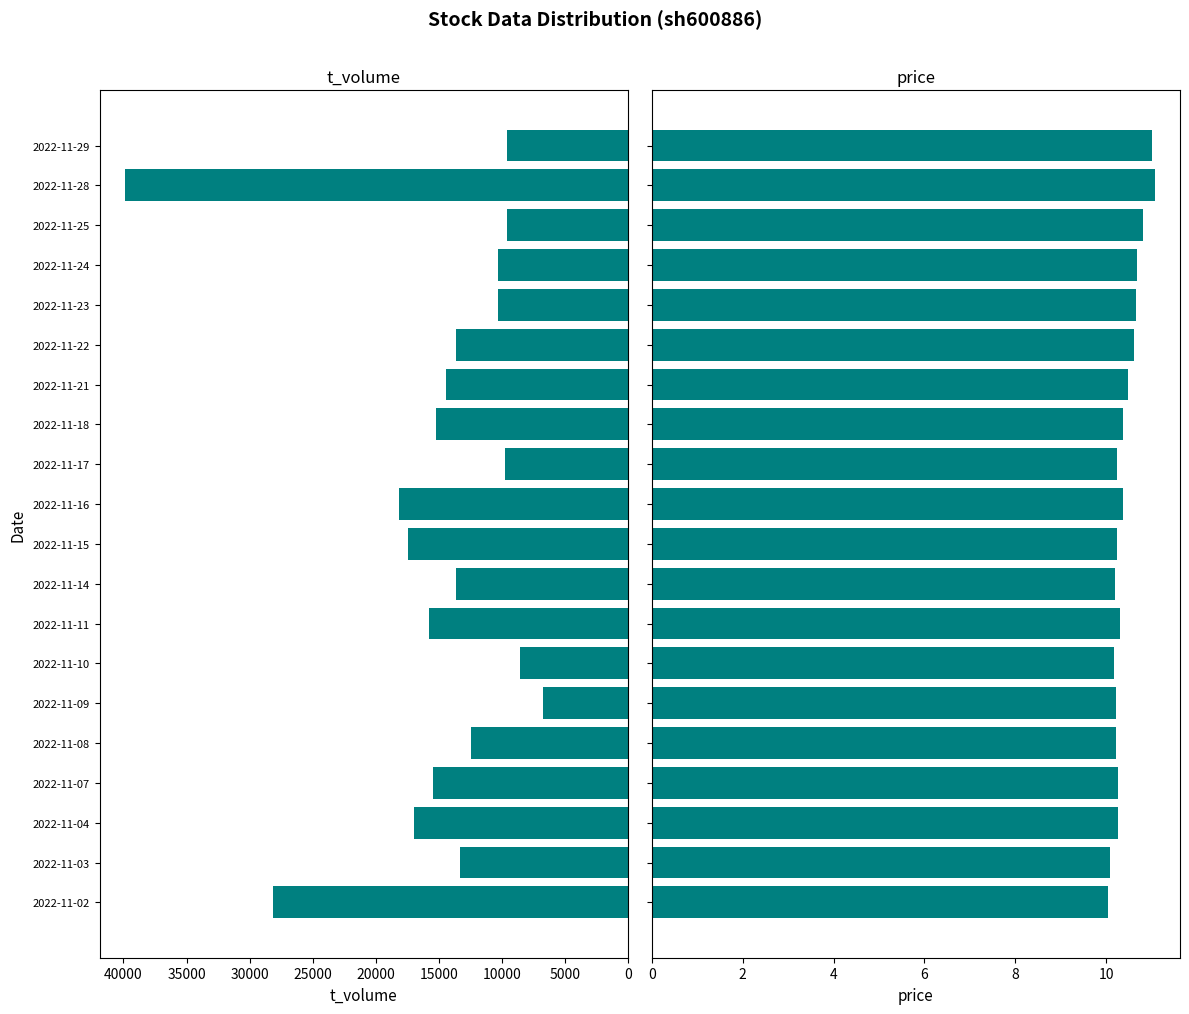

How many data points in t_volume are above 13652?

9